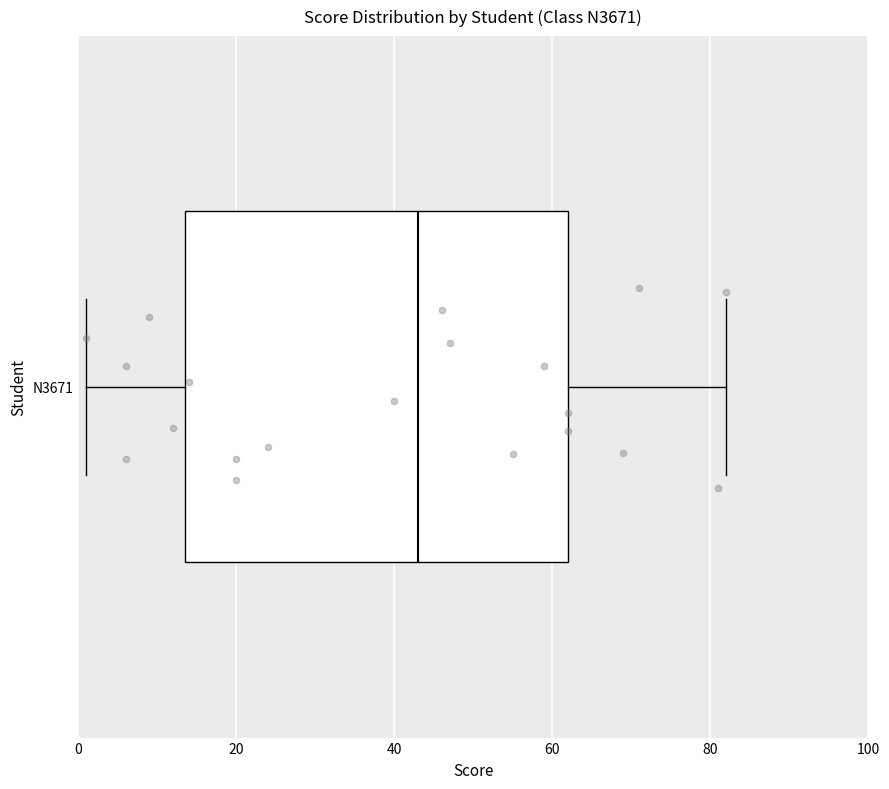

Read this box plot against the x-axis: the position of the median line, the range covered by the box, and the ends of both whiskers. The values are not printed on the chart, so give them approximately, as read against the axis.

median 44, box 14 to 62, whiskers 2 to 82